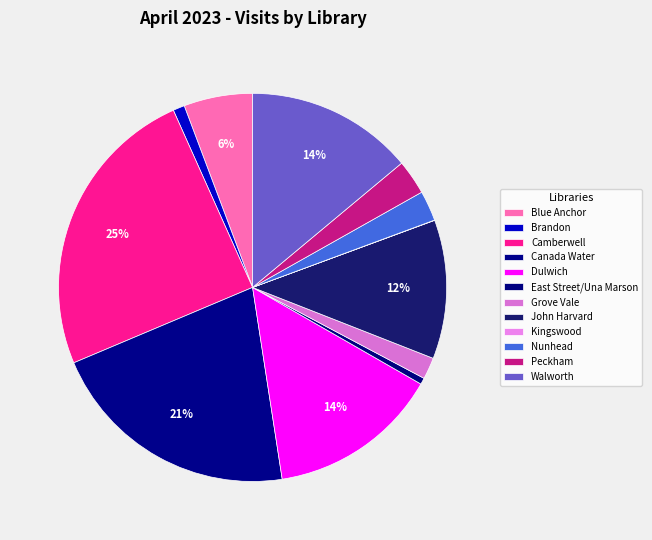

What is the change in value from Camberwell to Grove Vale?

-23538